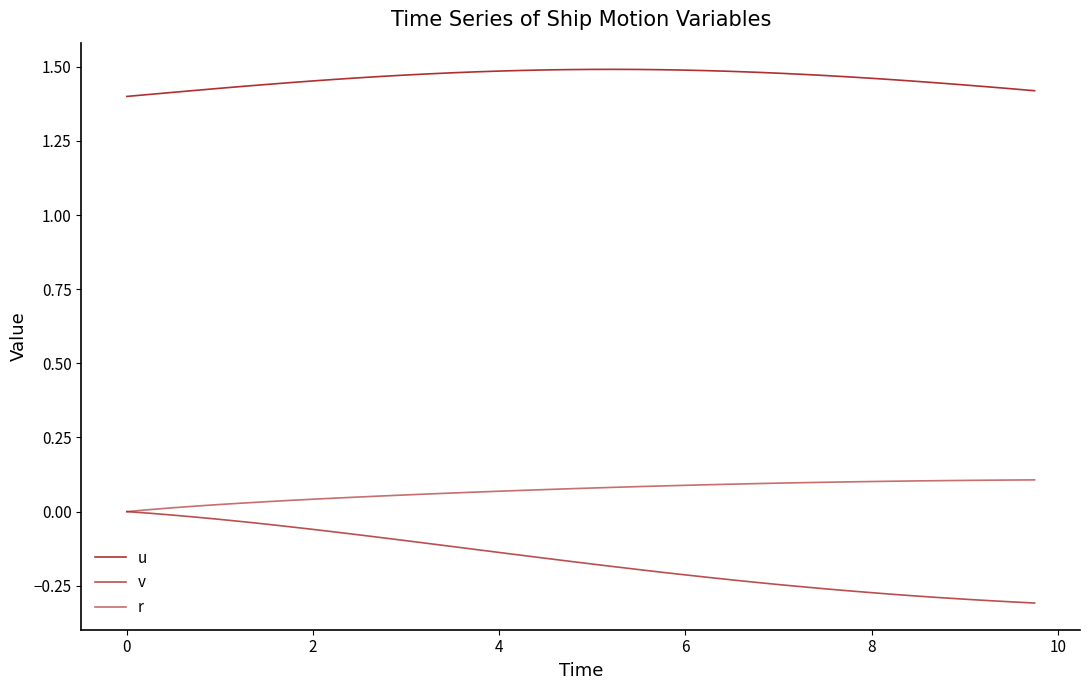

True or false: r and v intersect in this chart.

False